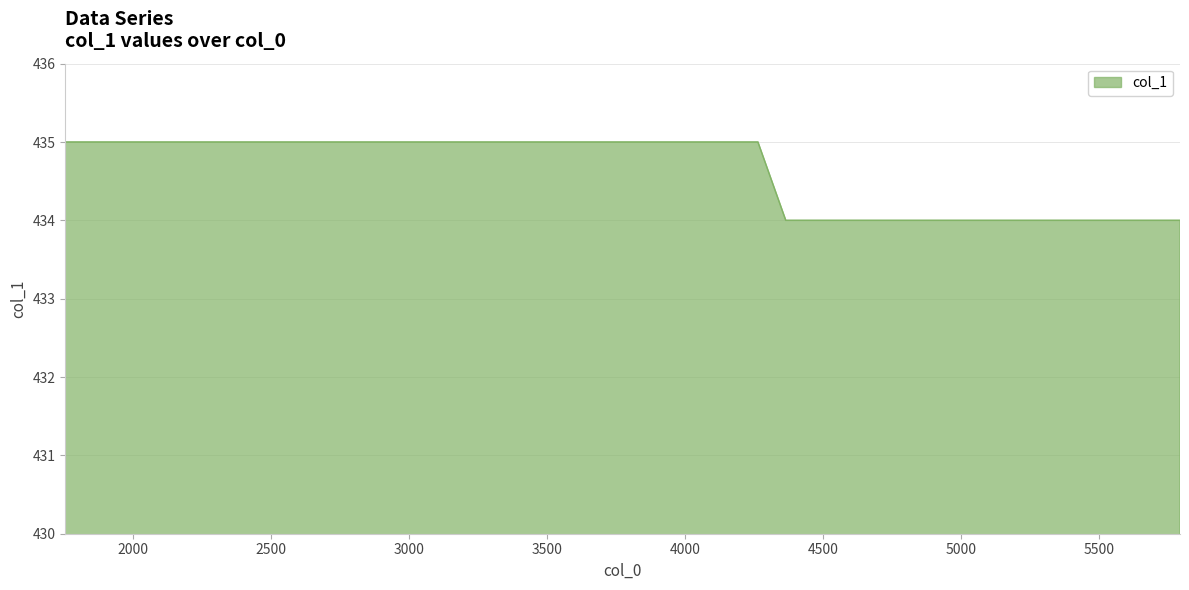

Reading left to right, what are all the values shown in this chart?

435	435	435	435	435	435	435	435	435	435	435	435	435	435	435	435	435	435	435	435	435	435	435	435	435	434	434	434	434	434	434	434	434	434	434	434	434	434	434	434